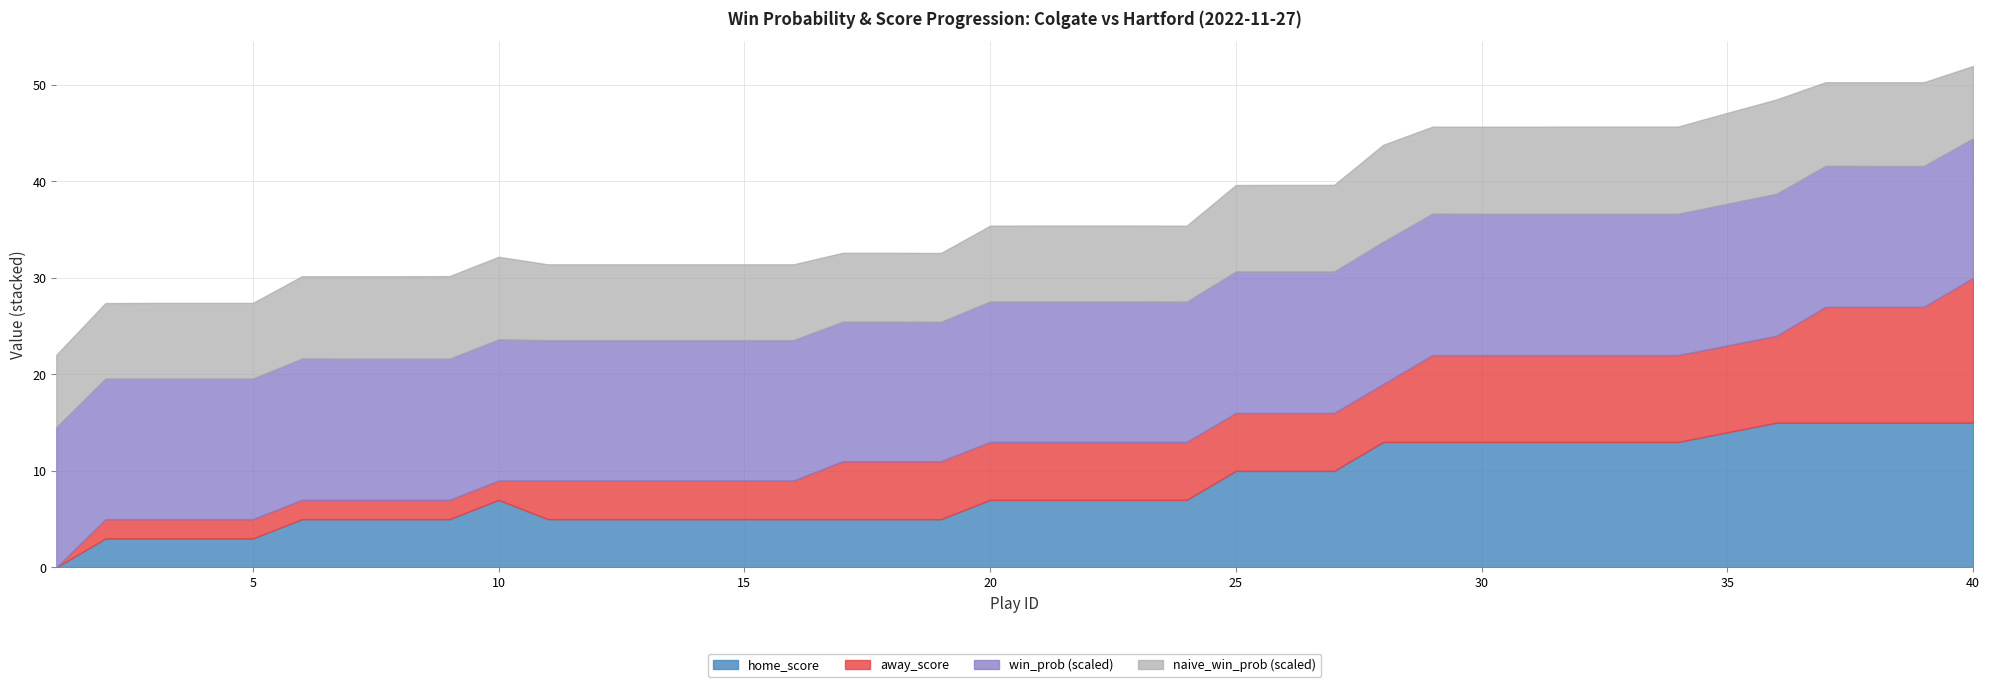

The value of home_score at 10 is 2.9. True or false?

False